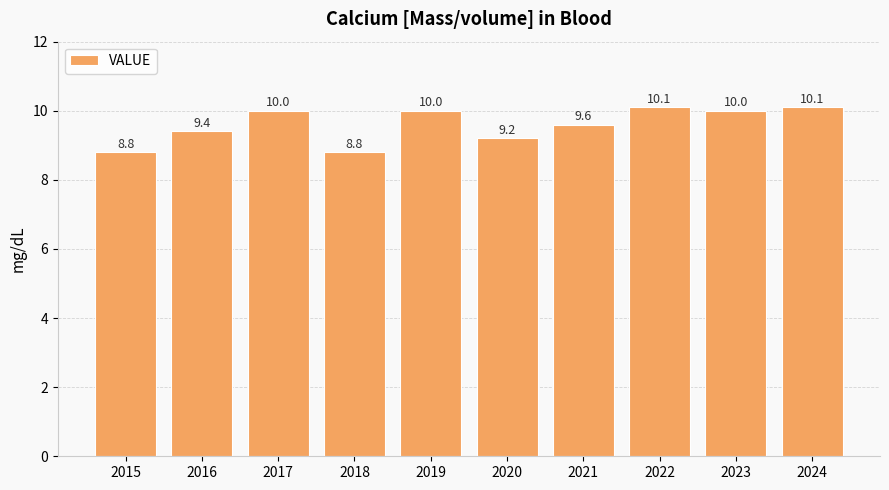

What value does the data have at 2018?

8.8